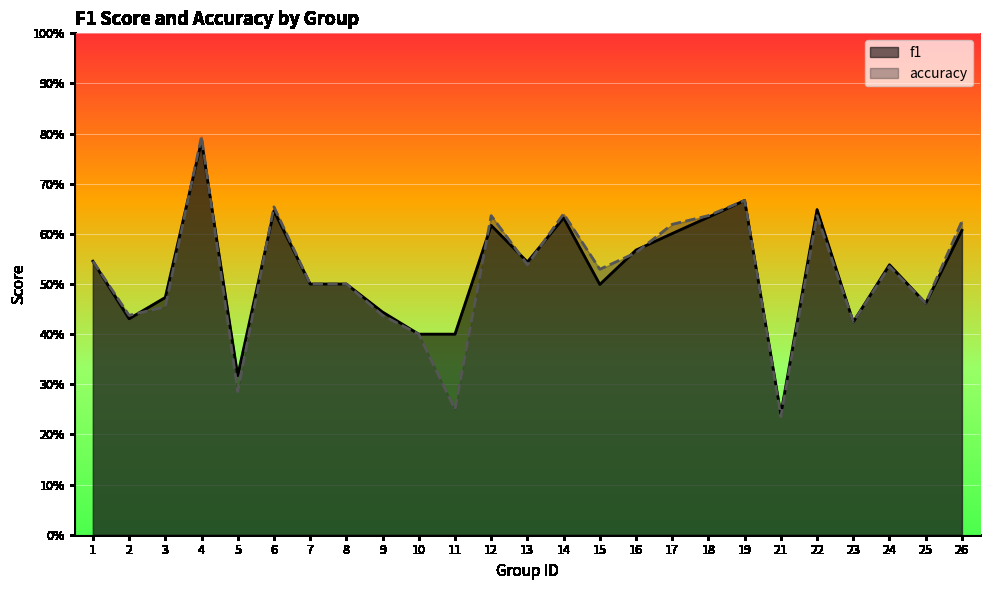

At how many categories does at least one series exceed 0?

25